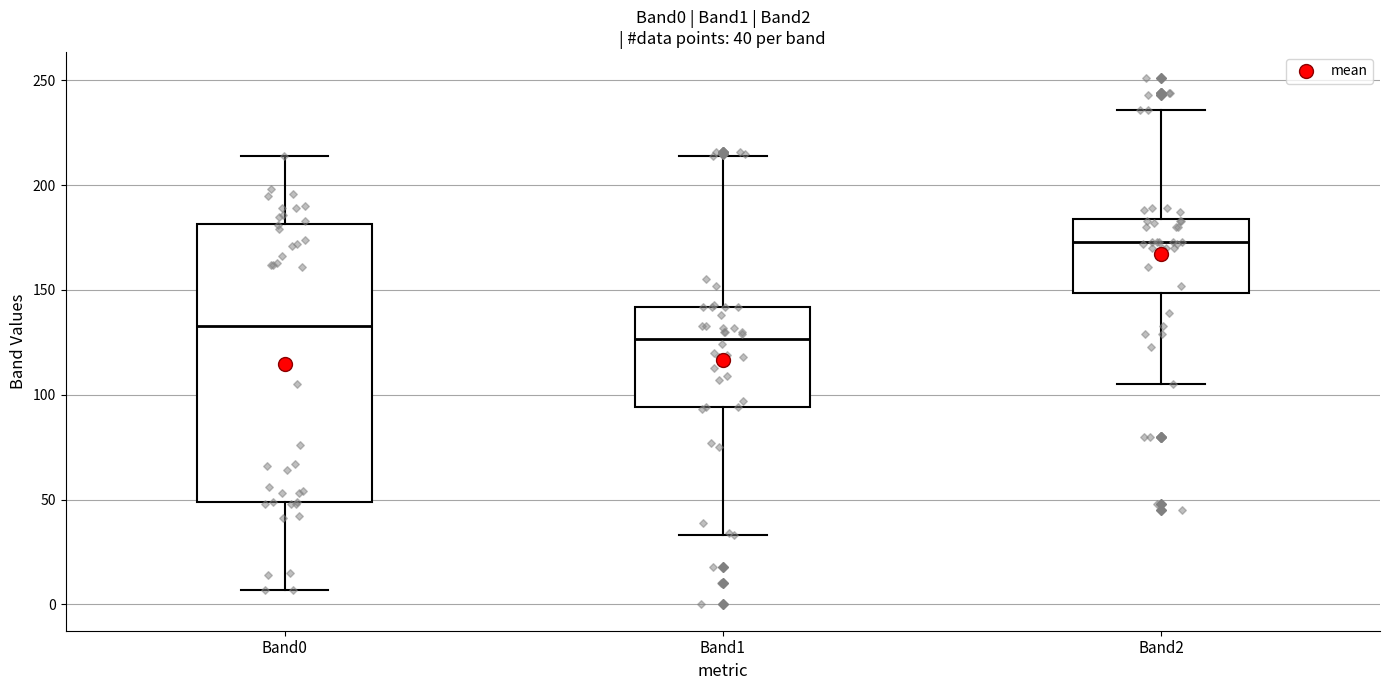

Which box is the tallest, from its lower edge to its upper edge?

Band0